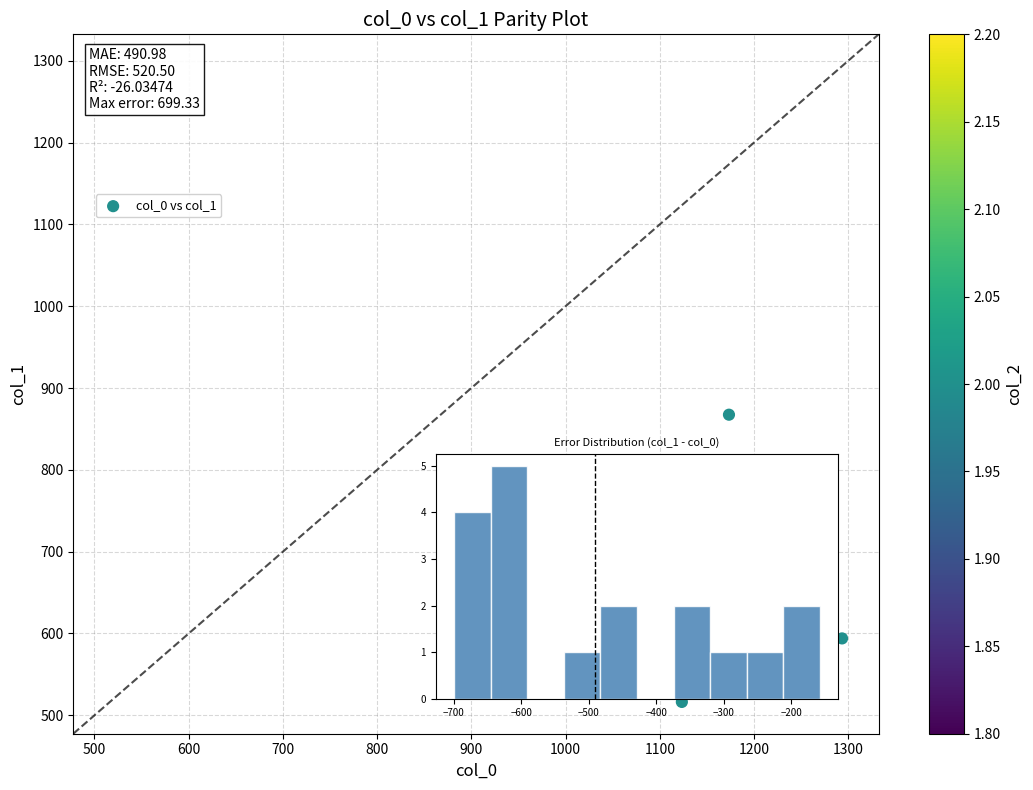

What is the range of X values (max minus min)?

370.0